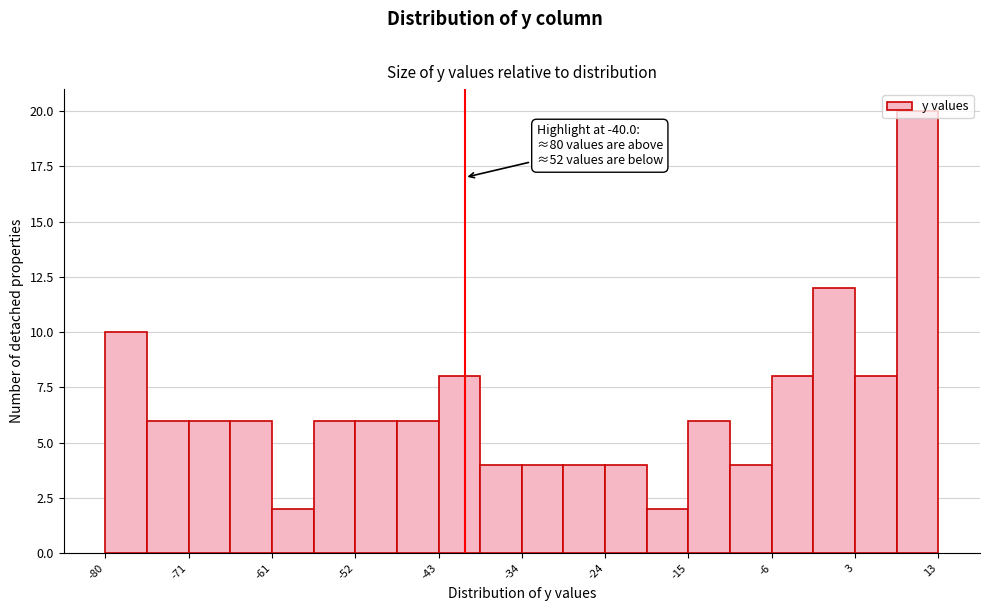

Over which range of the x-axis is the bar tallest?

8 to 13